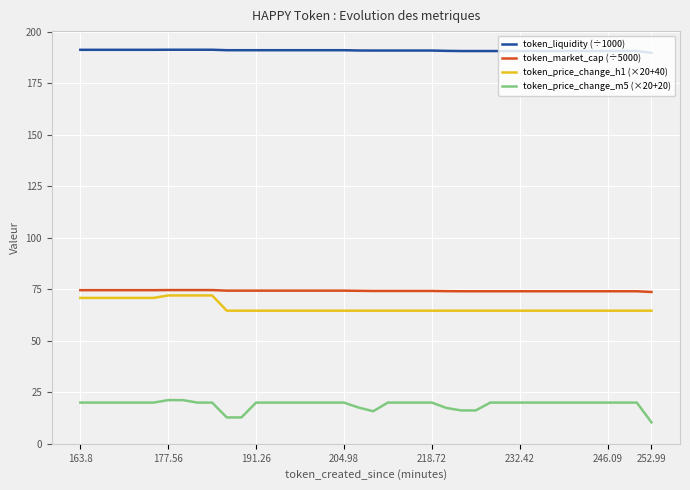

What is the greatest value displayed?

191.2